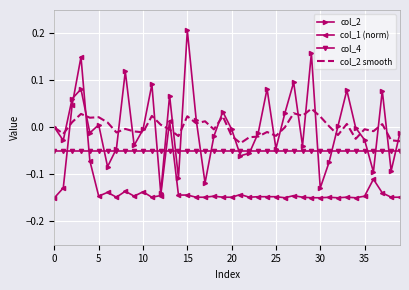

List the series in order of their peak value, lowest first.

col_4, col_2 smooth, col_1 (norm), col_2